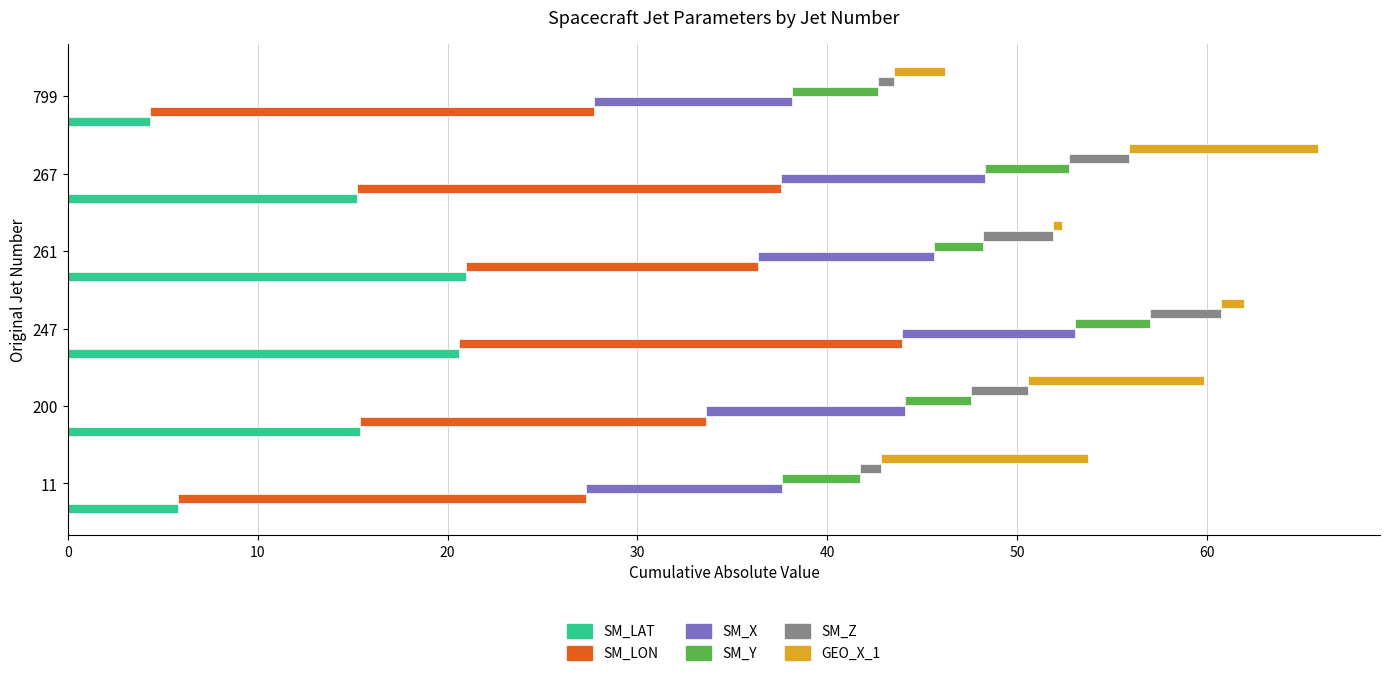

Between 247 and 261, which series saw the biggest shift?

SM_LON